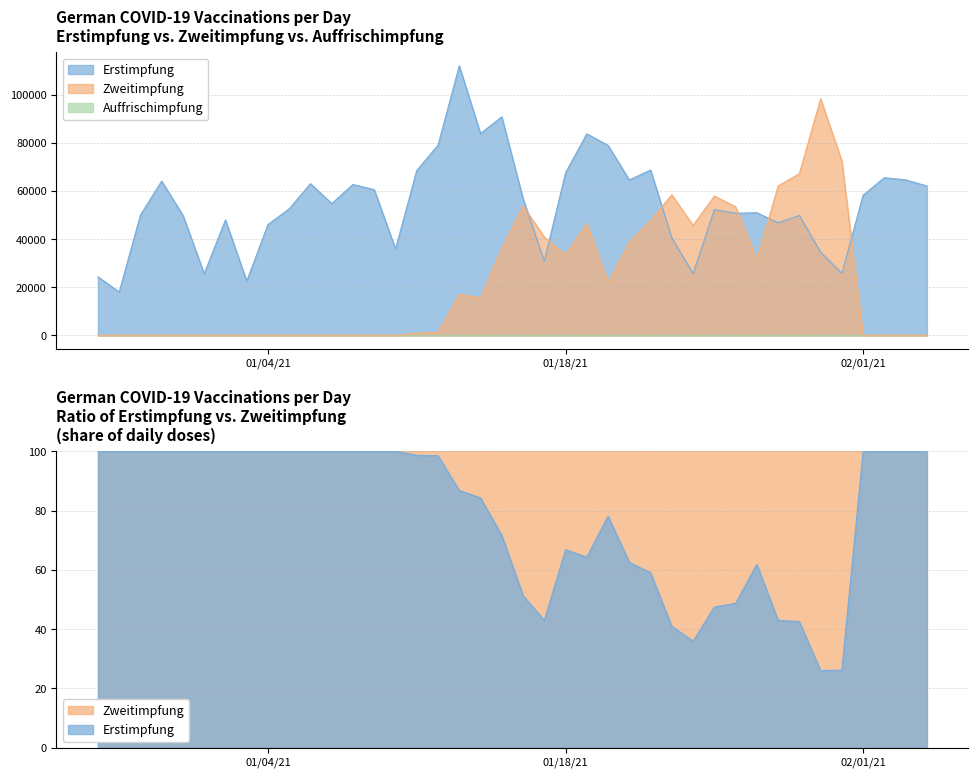

List the series in order of their peak value, highest first.

Erstimpfung, Zweitimpfung